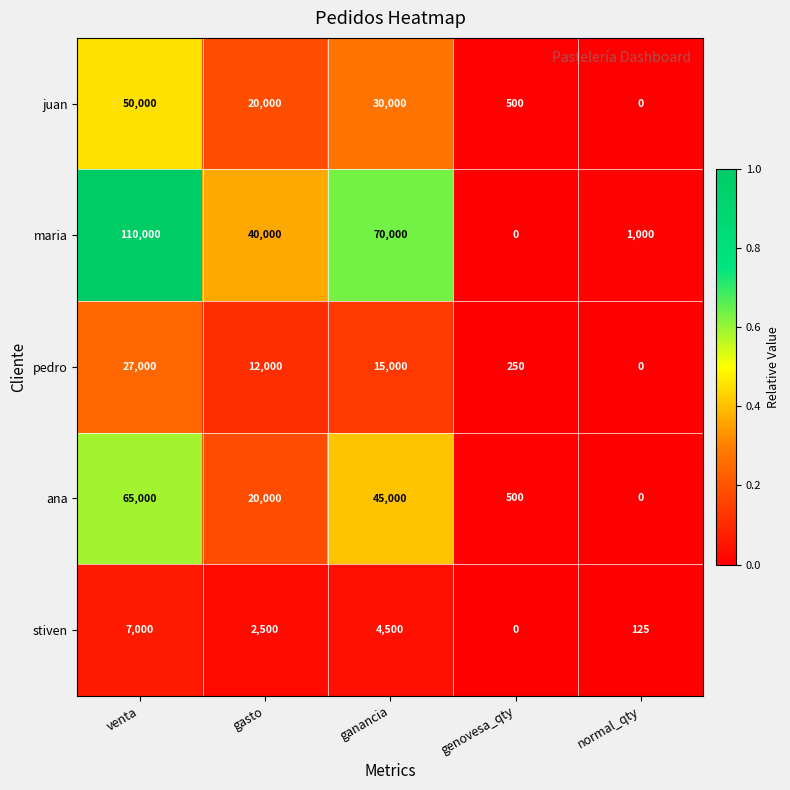

Which series changed the most between gasto and normal_qty?

maria